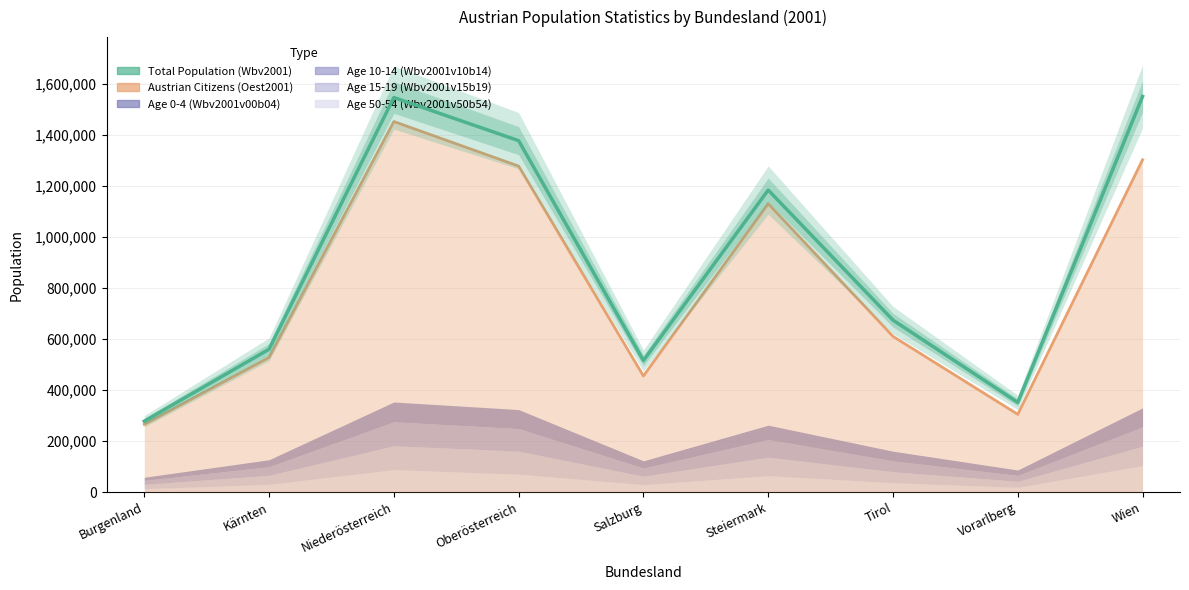

What is the difference between the values at Oberösterreich and Vorarlberg?

1025702